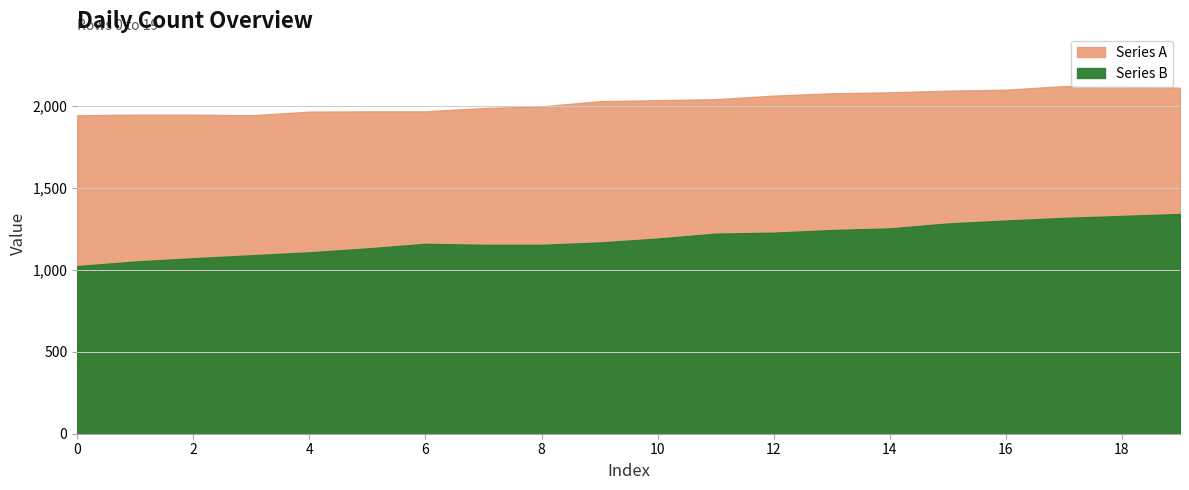

True or false: Series A has a value of 2040 at 11.

True